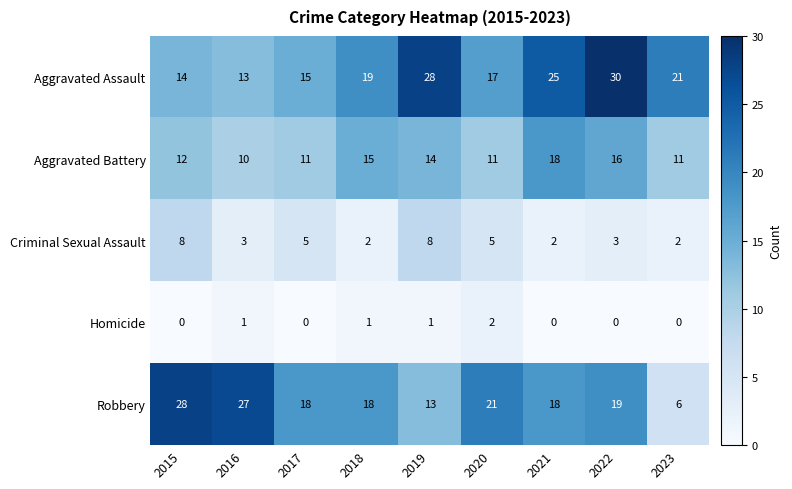

At which label does Aggravated Battery reach its peak?

2021